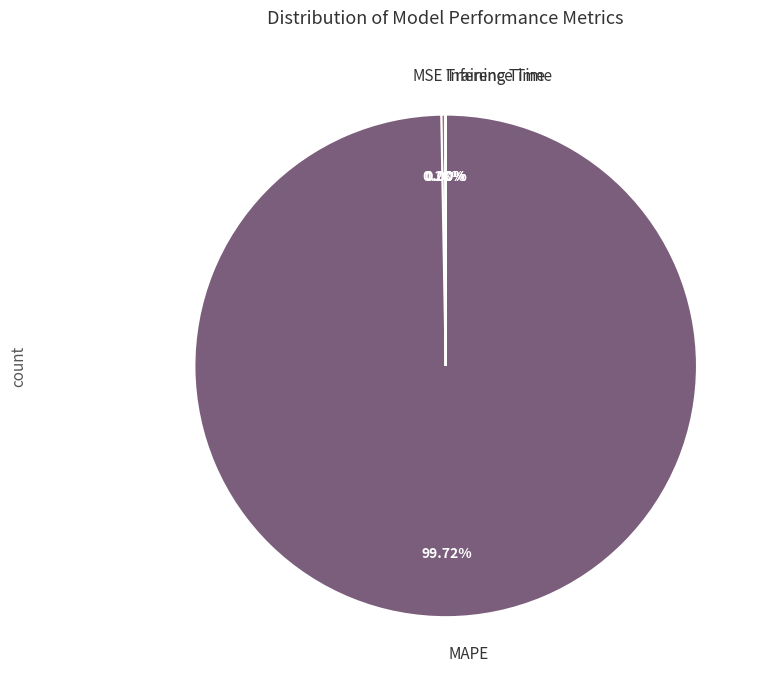

Does any single category account for the majority?

Yes